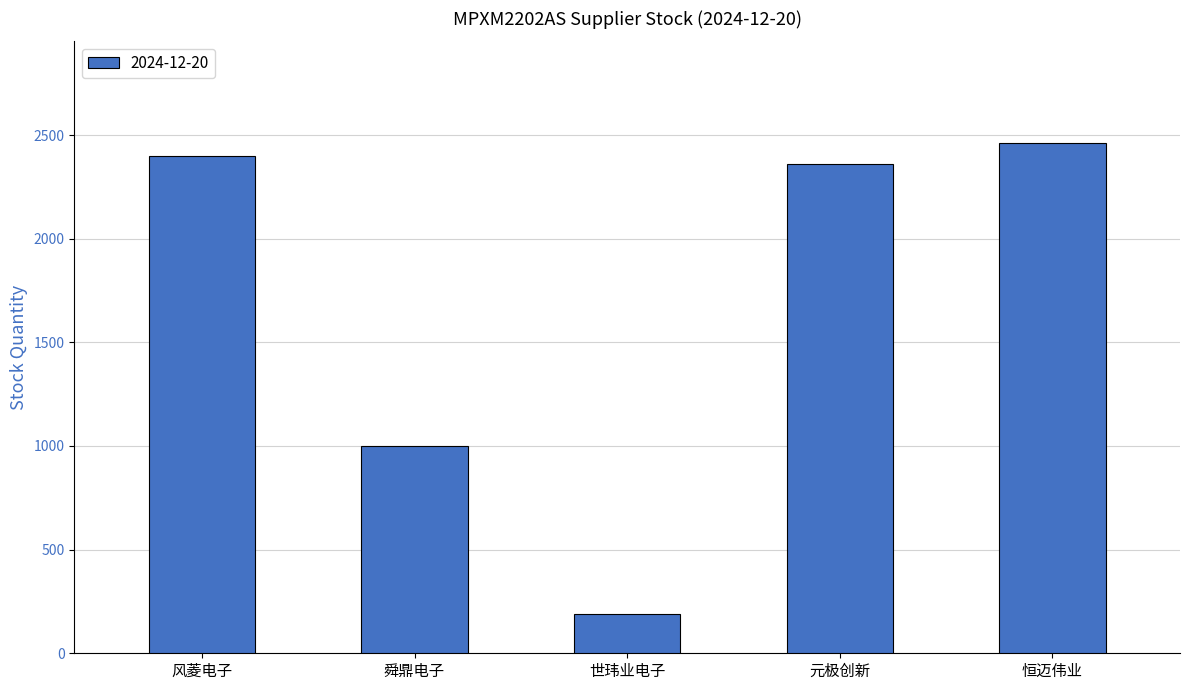

How many data points are less than 2360?

2